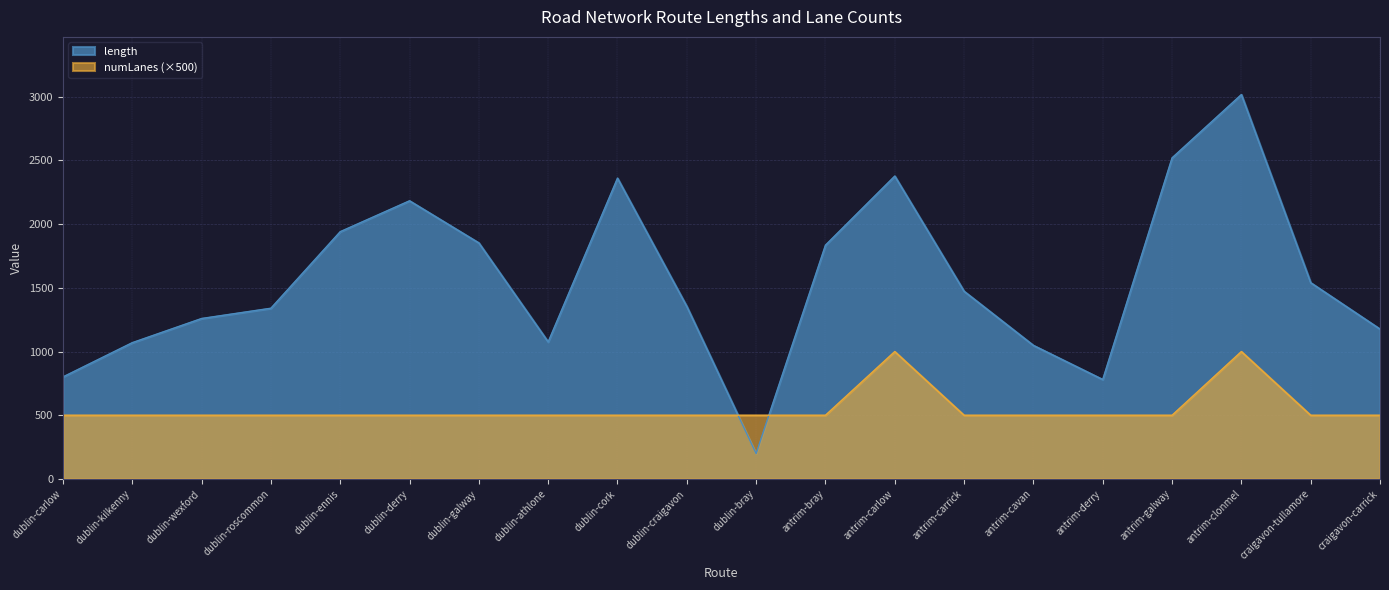

Which series has the widest spread of values?

length